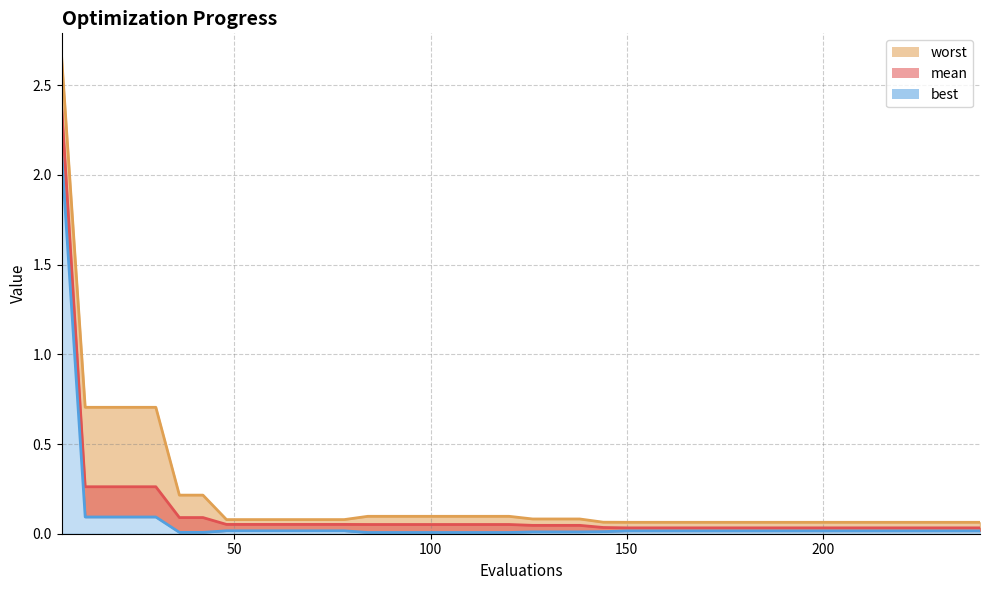

Rank the categories by mean value from lowest to highest.

150, 156, 162, 168, 174, 180, 186, 192, 198, 204, 210, 216, 222, 228, 234, 240, 144, 126, 132, 138, 84, 90, 96, 102, 108, 114, 120, 48, 54, 60, 66, 72, 78, 36, 42, 12, 18, 24, 30, 6